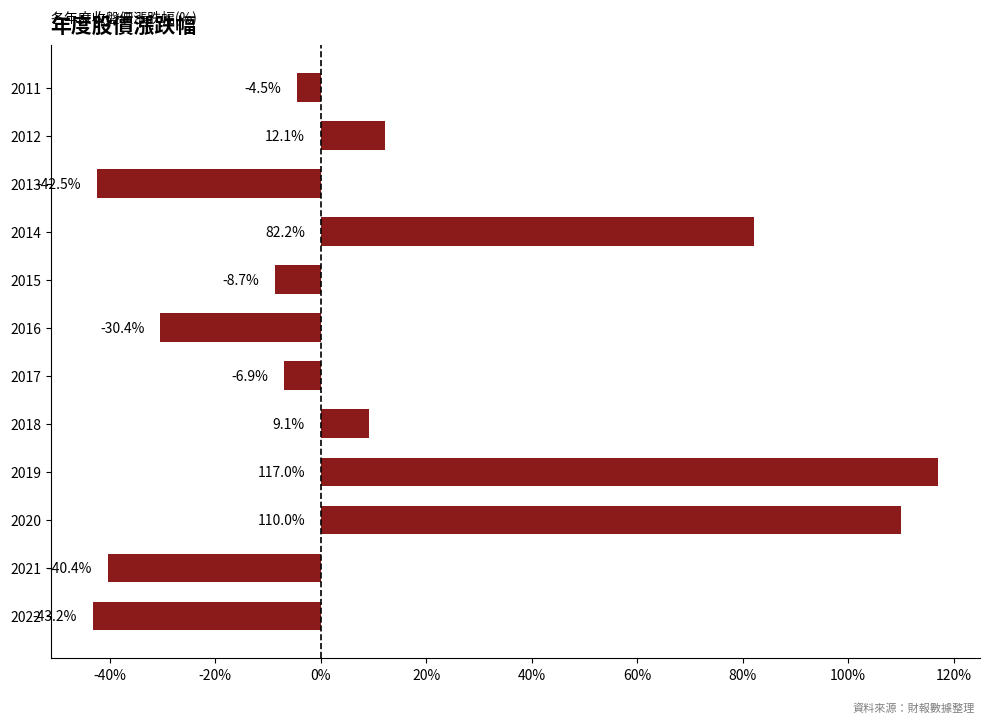

What is the maximum value shown in the chart?

117.0